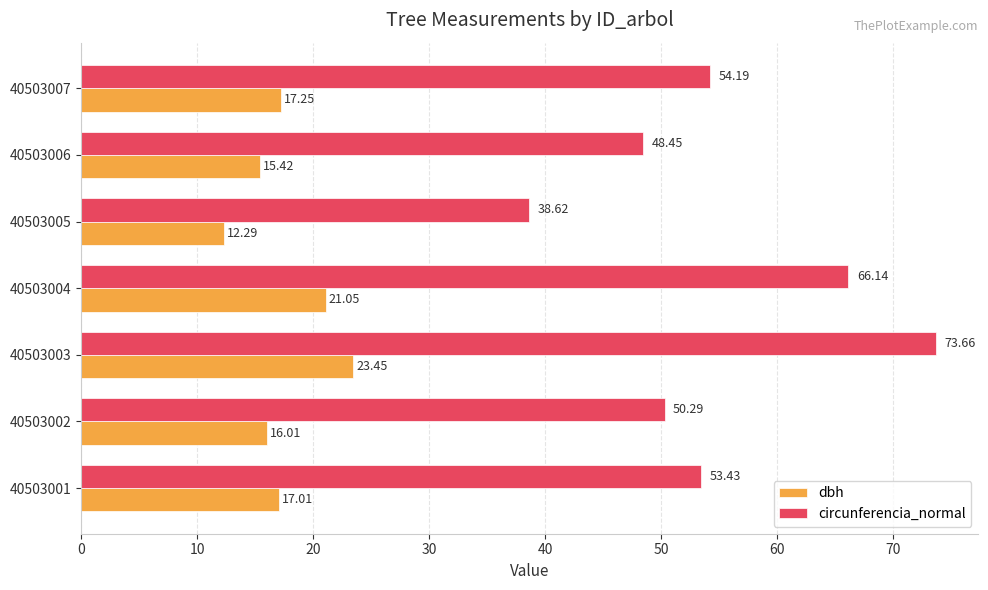

What is the difference between the highest and lowest values at 40503006?

33.0